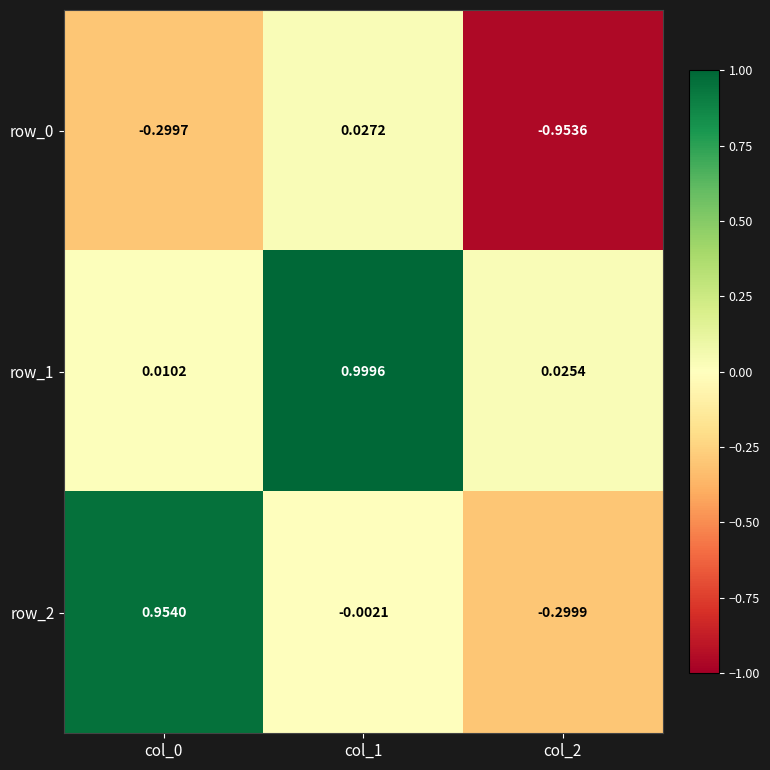

Is the value of row_1 at col_0 greater than the value of row_2 at col_0?

No